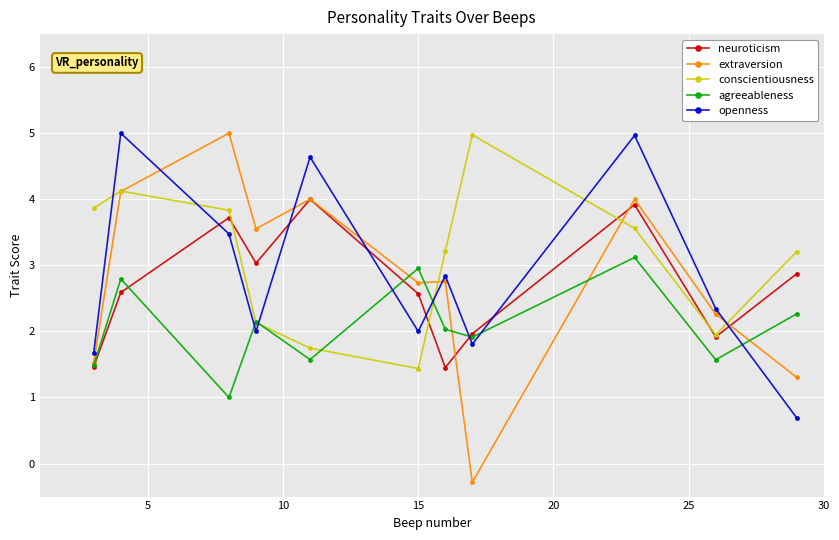

What is the highest value of the agreeableness series?

3.1